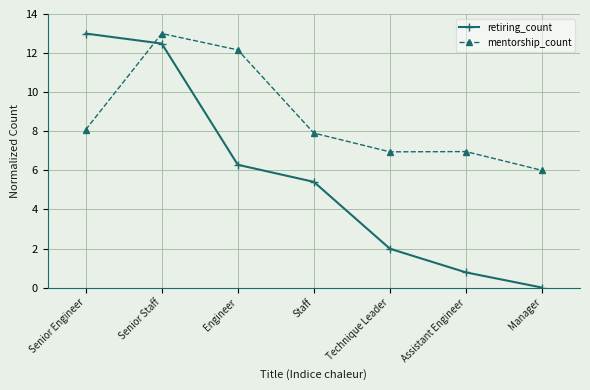

What are all the series names shown in the legend?

retiring_count, mentorship_count